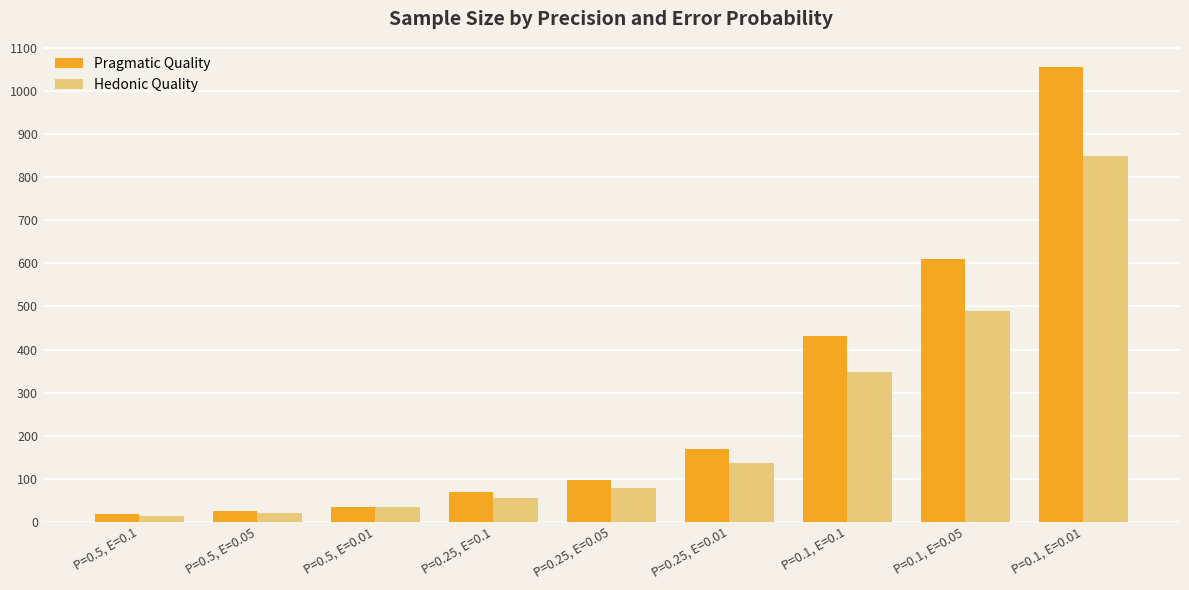

What is the label of the 1st bar from the right?

P=0.1, E=0.01